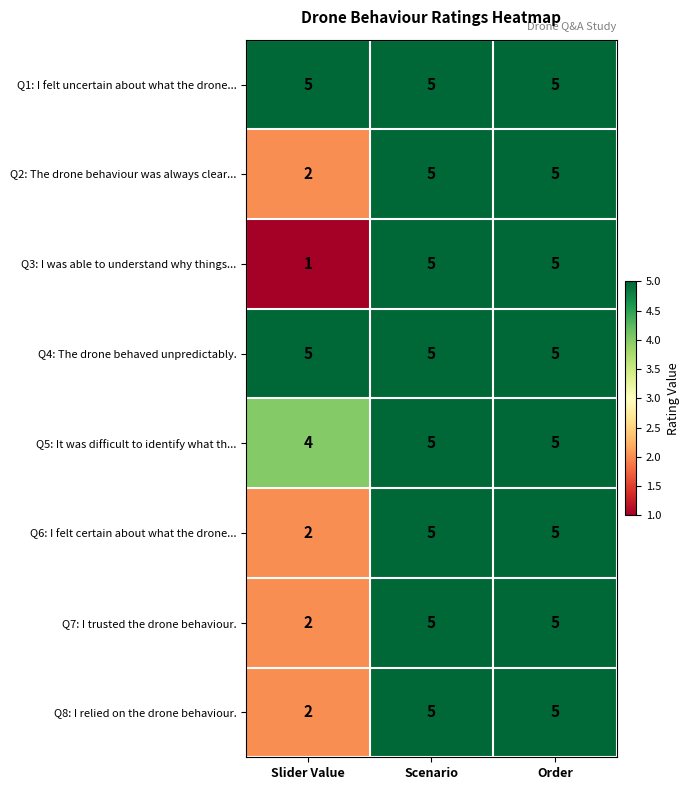

At how many categories does at least one series exceed 2?

3